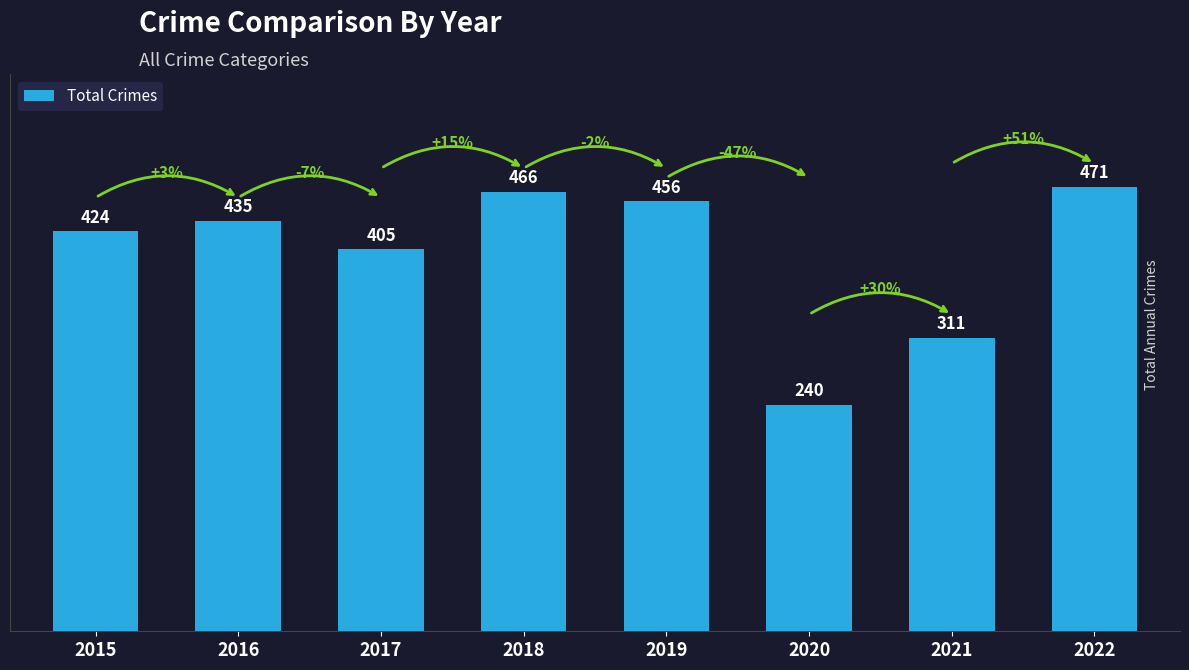

What is the greatest value displayed?

471